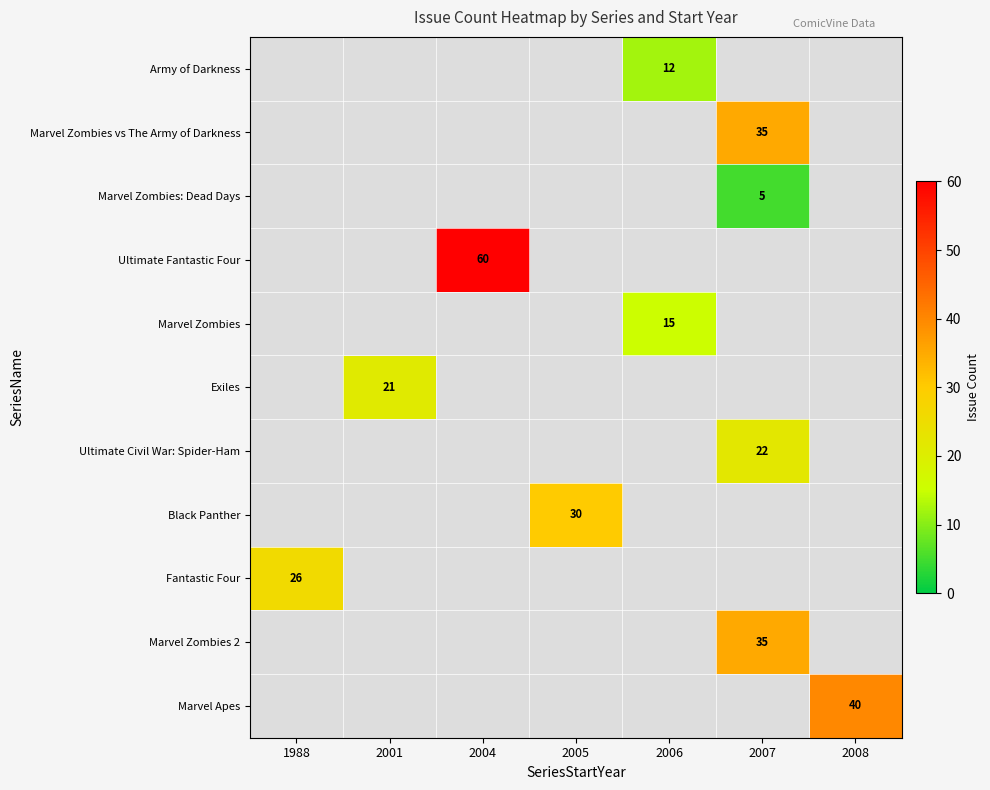

The value of Black Panther at 2005 is 12. True or false?

False